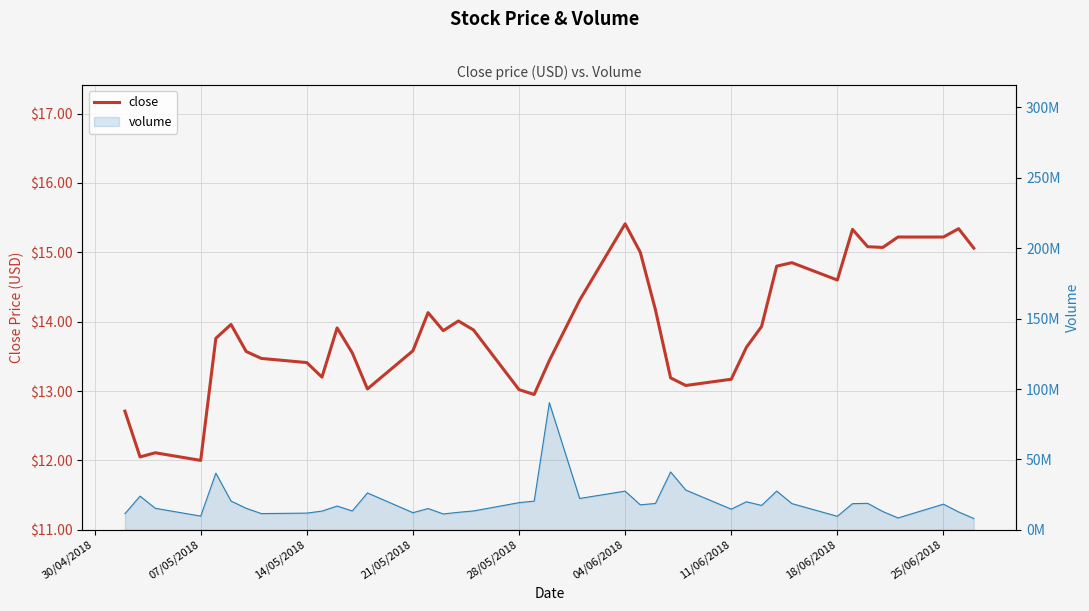

How many data points does each series have?

40